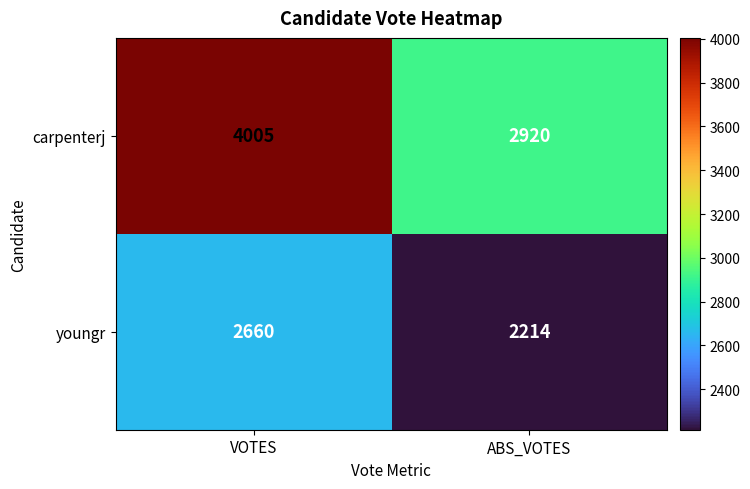

How many distinct data groups are displayed?

2